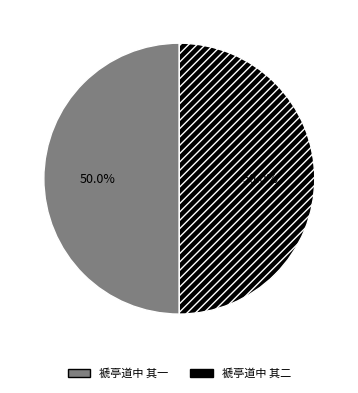

What is the total percentage of 褫亭道中 其二 and 褫亭道中 其一?

100.0%